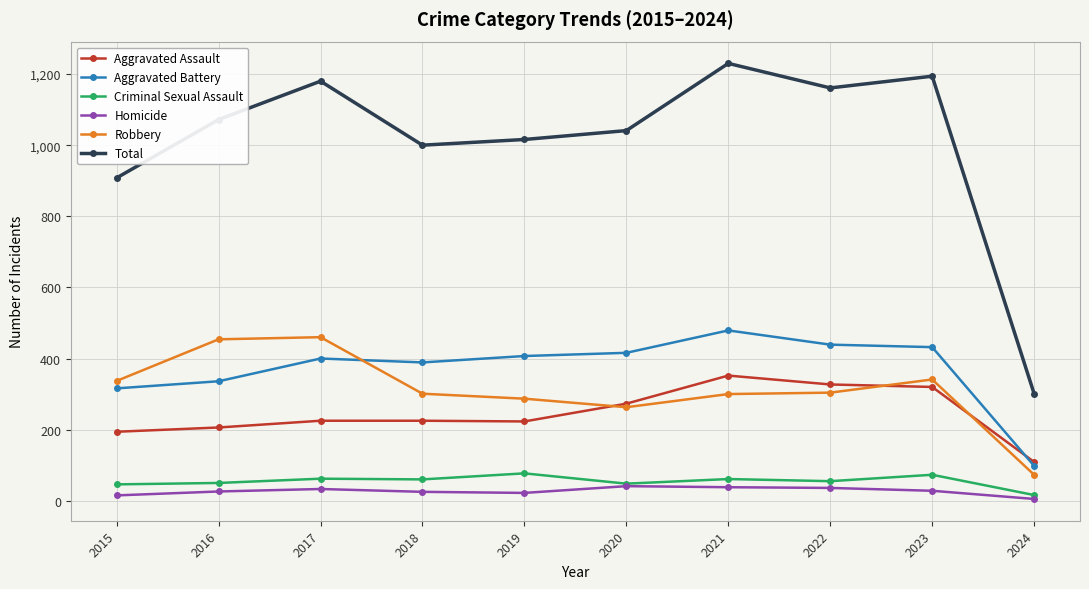

Which series has the largest range (max minus min)?

Total